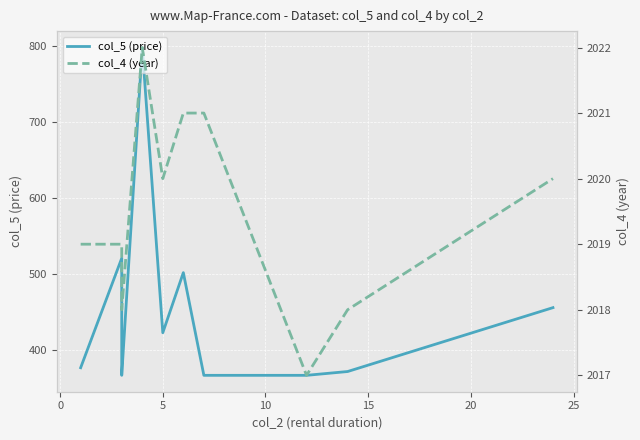

Between 25 and 9, which series saw the biggest shift?

col_5 (price)